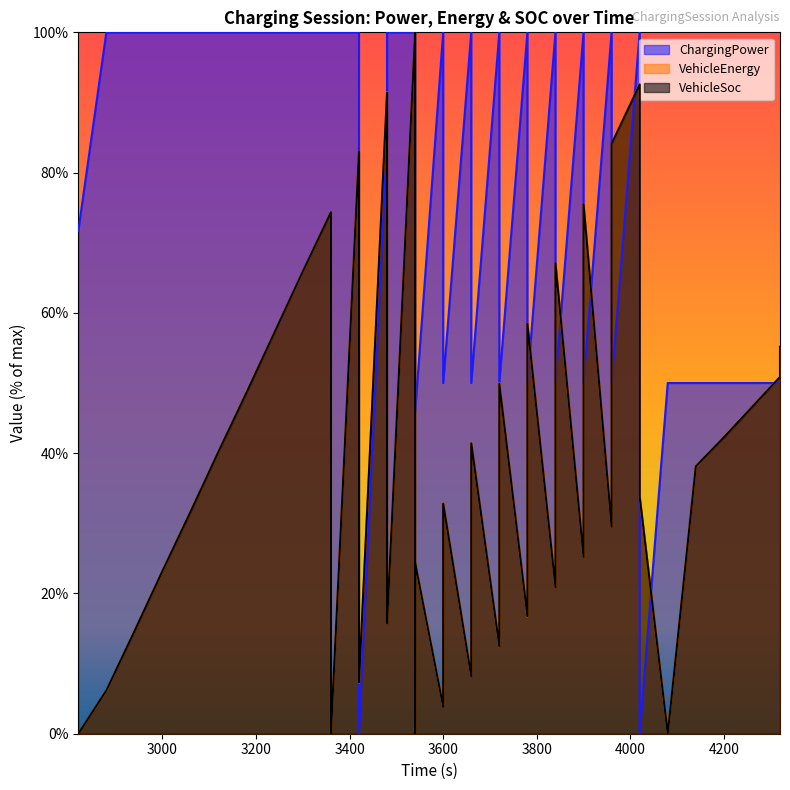

What is the value of the VehicleSoc point at the 13th from the left?

83.0